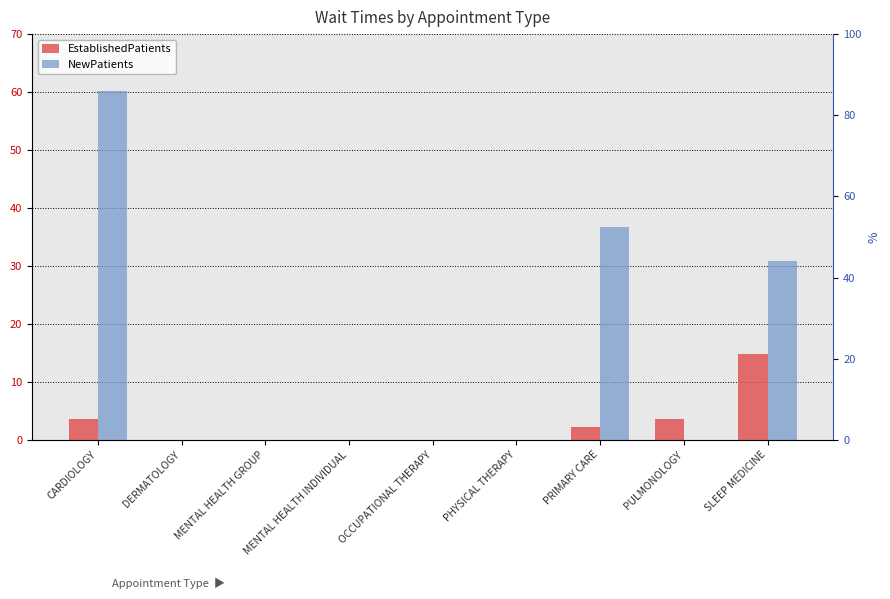

Rank the series by their average value, from highest to lowest.

NewPatients, EstablishedPatients